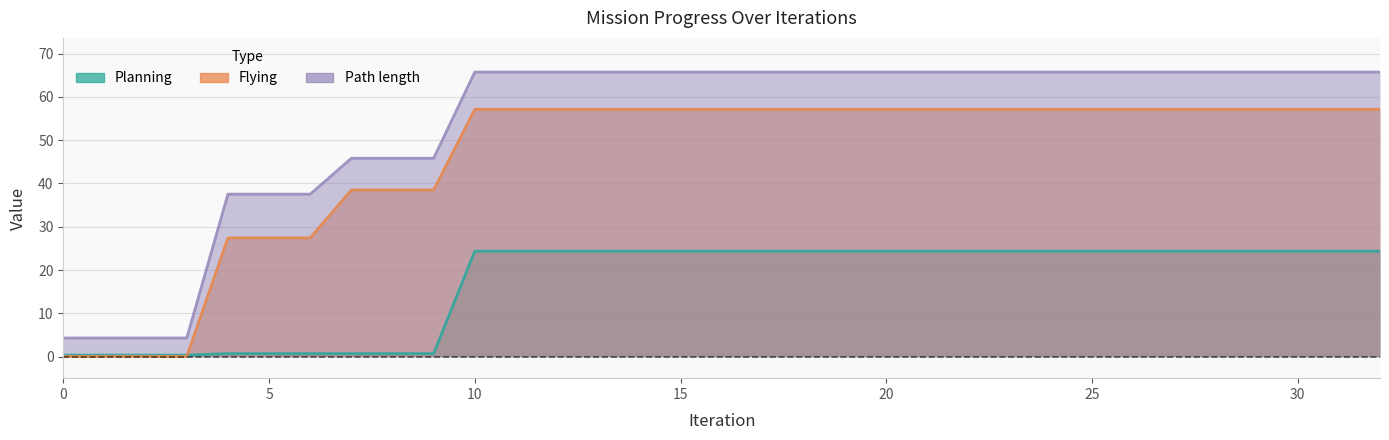

What is the sum of the Flying values at 1 and 22?

57.2